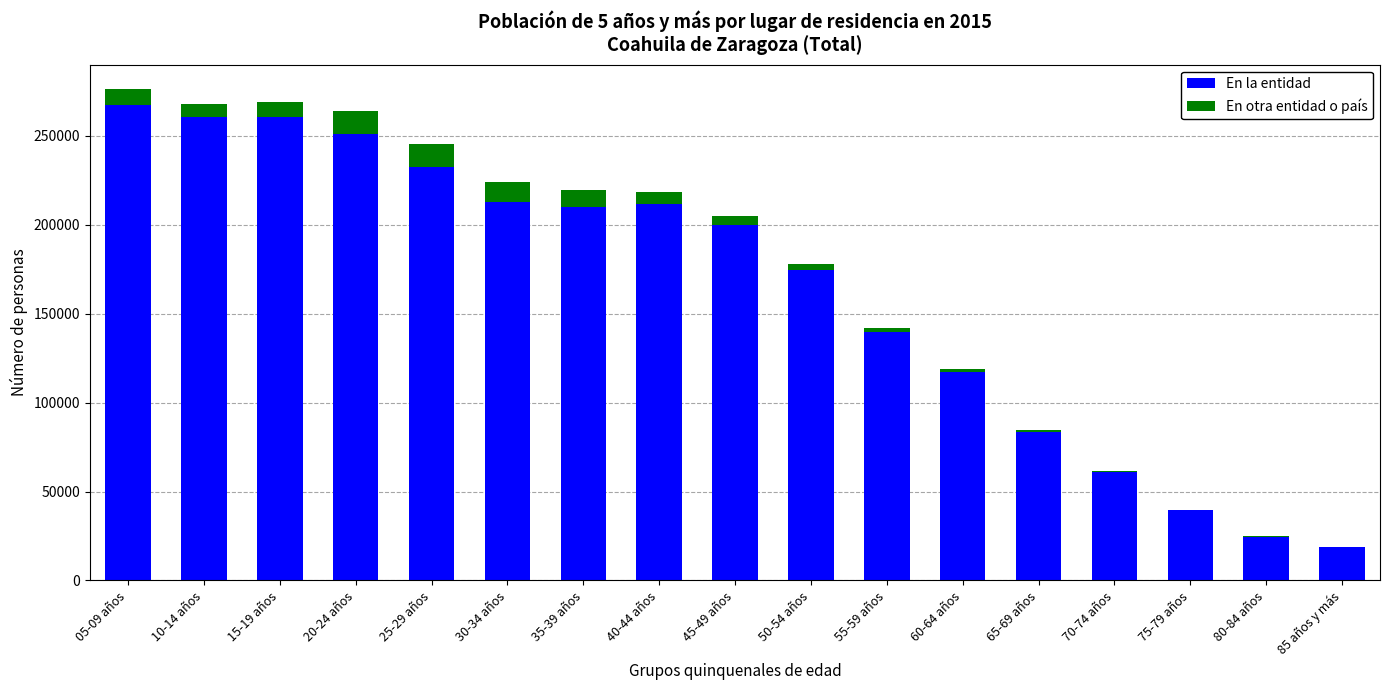

Where is En la entidad nearest to the value 142857?

55-59 años